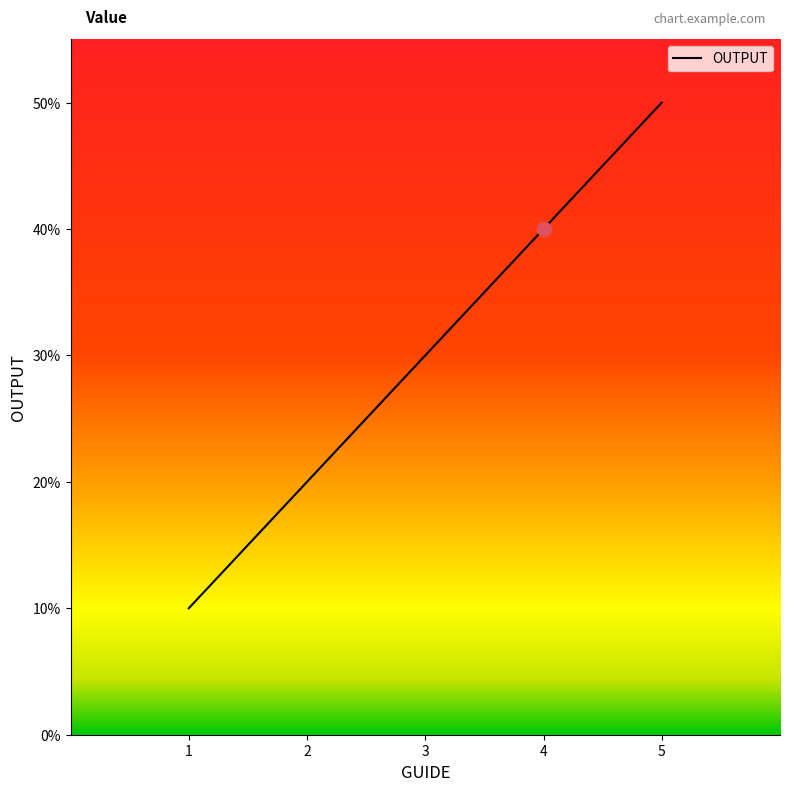

Reading left to right, list all the values displayed in this chart.

1=10	2=20	3=30	4=40	5=50